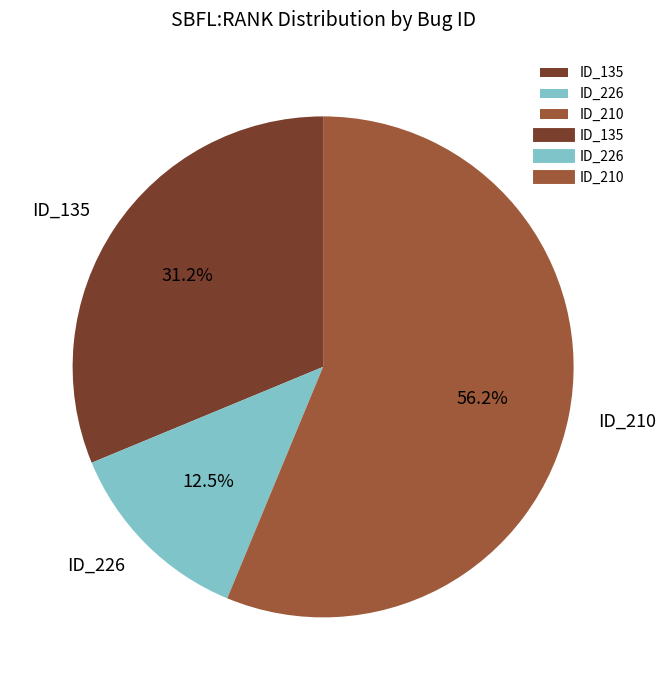

Between ID_226 and ID_210, which is larger?

ID_210